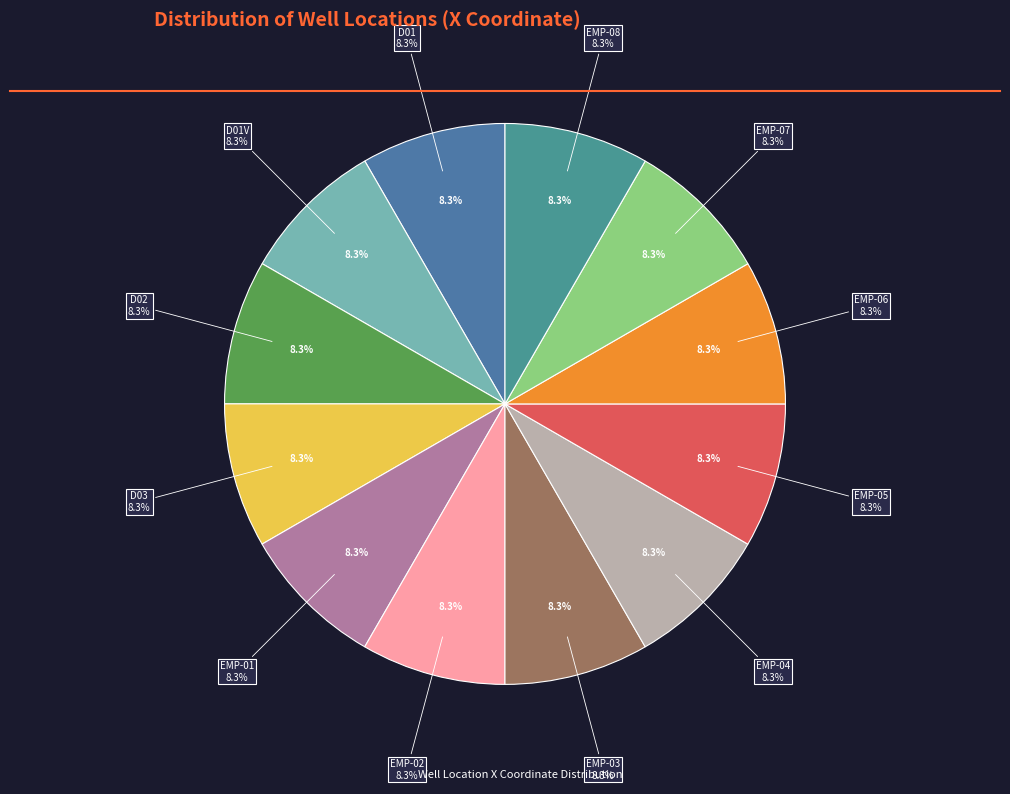

Does any single category account for the majority?

No